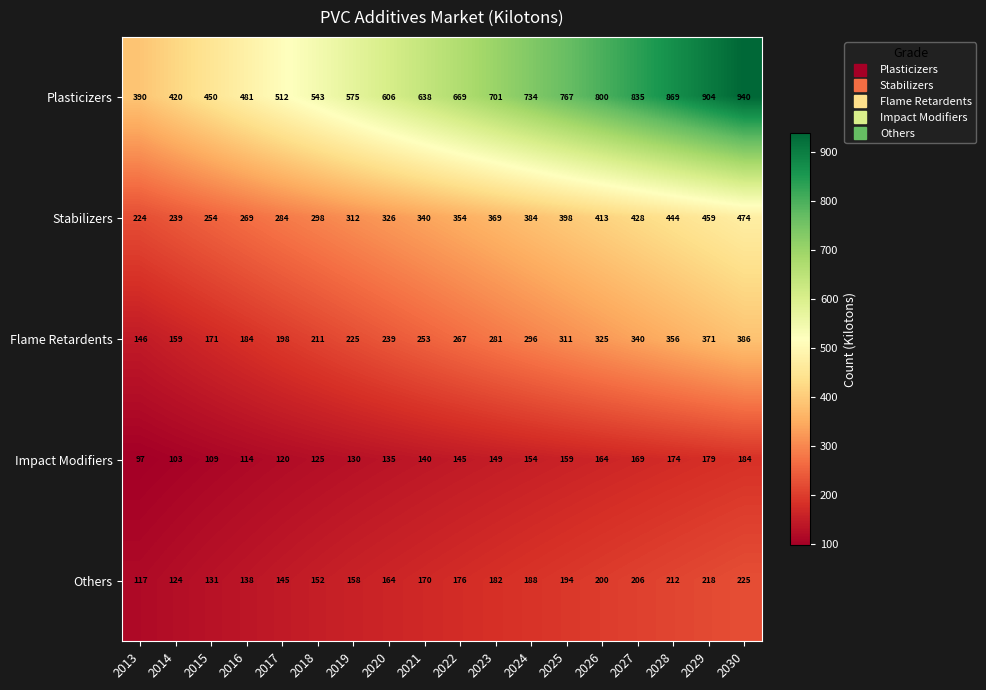

What is the approximate value of Plasticizers at 2029?

904